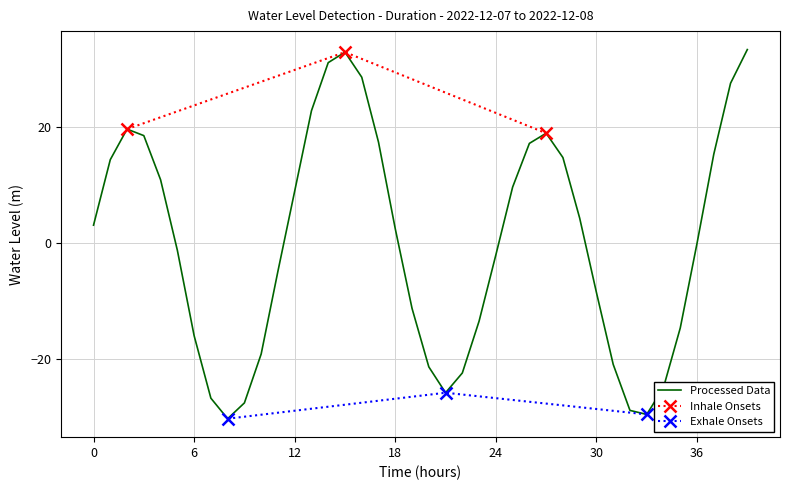

What is the difference between the second highest and minimum values?

63.3